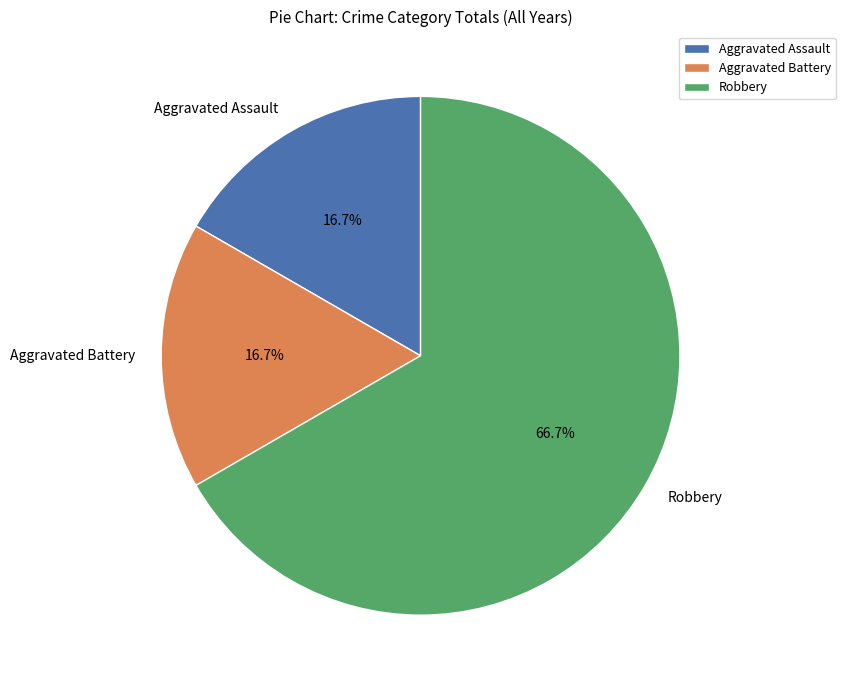

What is the largest slice in the pie chart?

Robbery